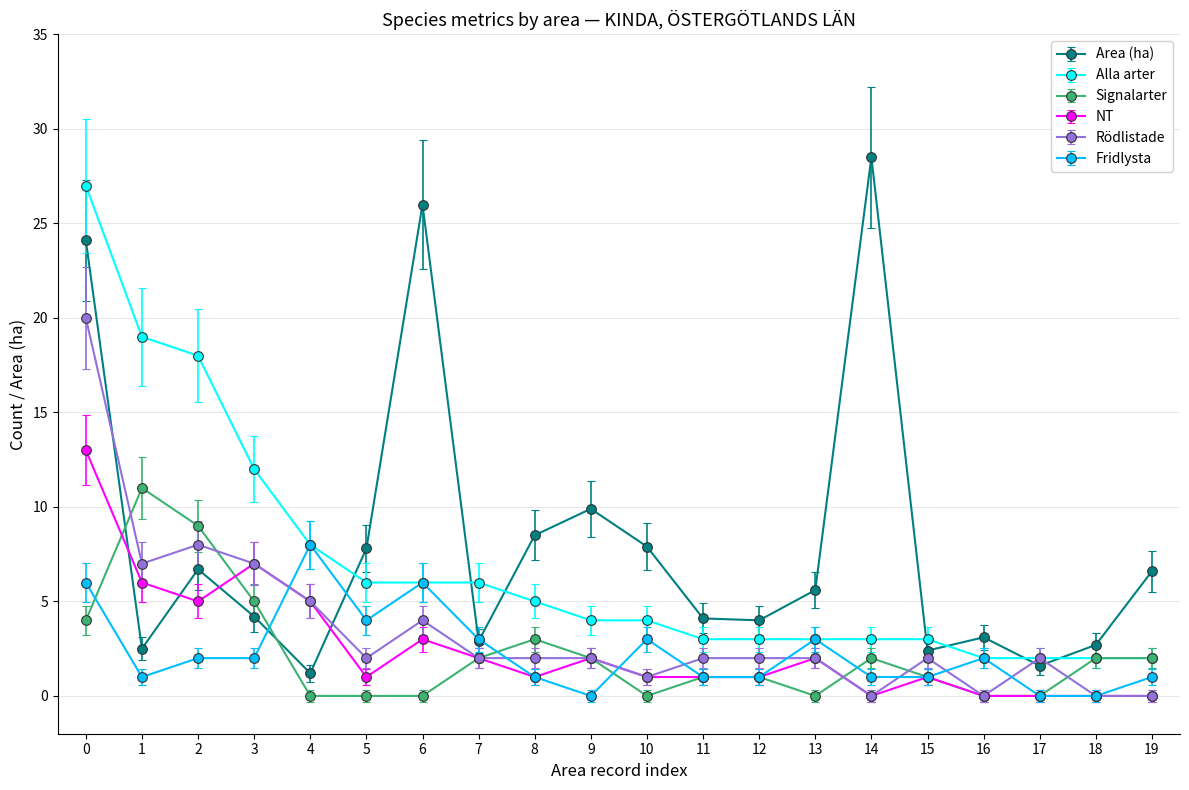

What is the difference between the maximum and minimum values in the NT series?

13.0